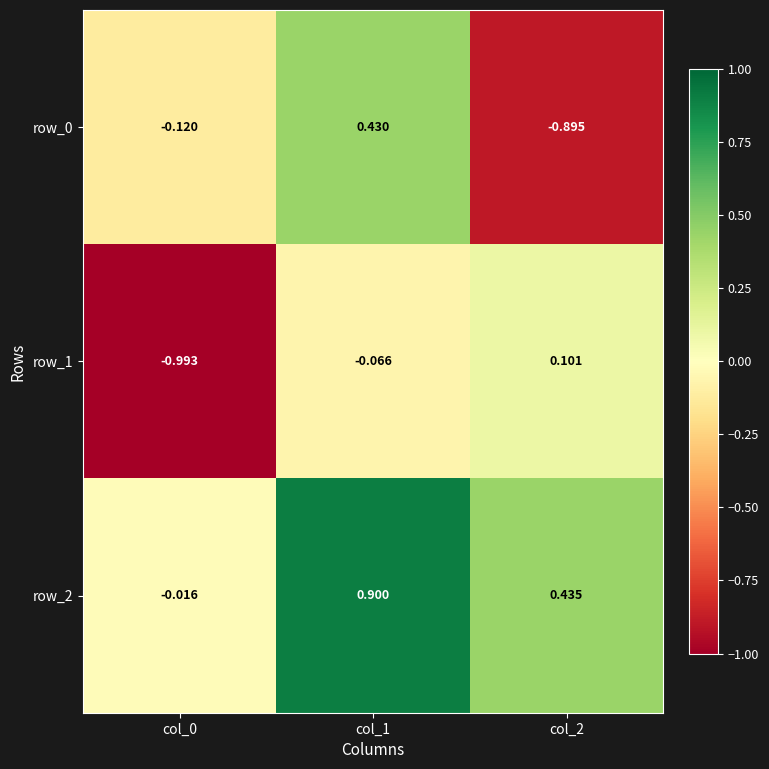

The value of row_2 at col_1 is 0.9. True or false?

True